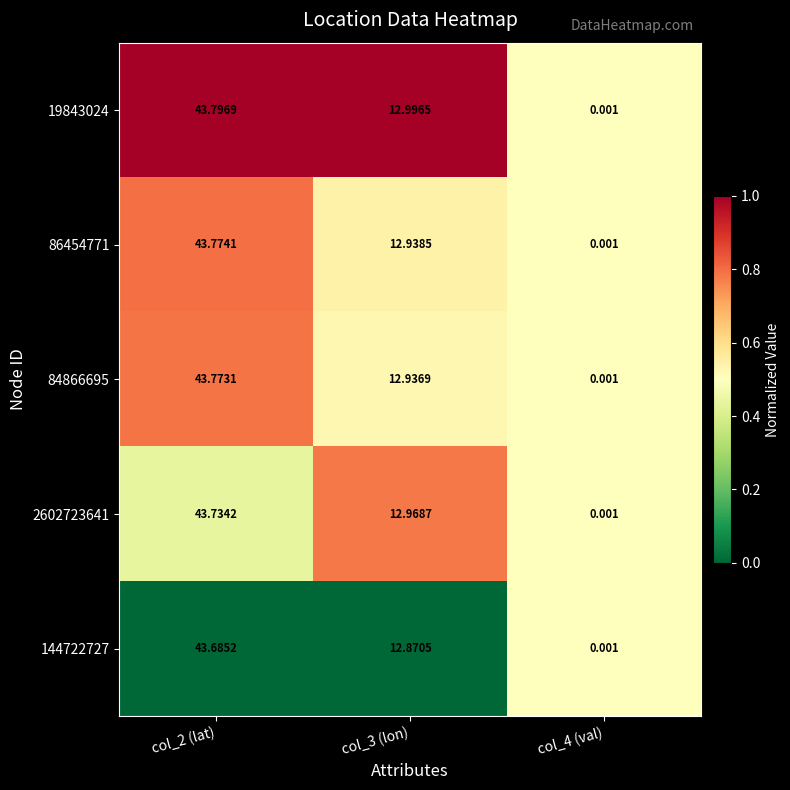

Which category has the lowest value across all series?

col_4 (val)